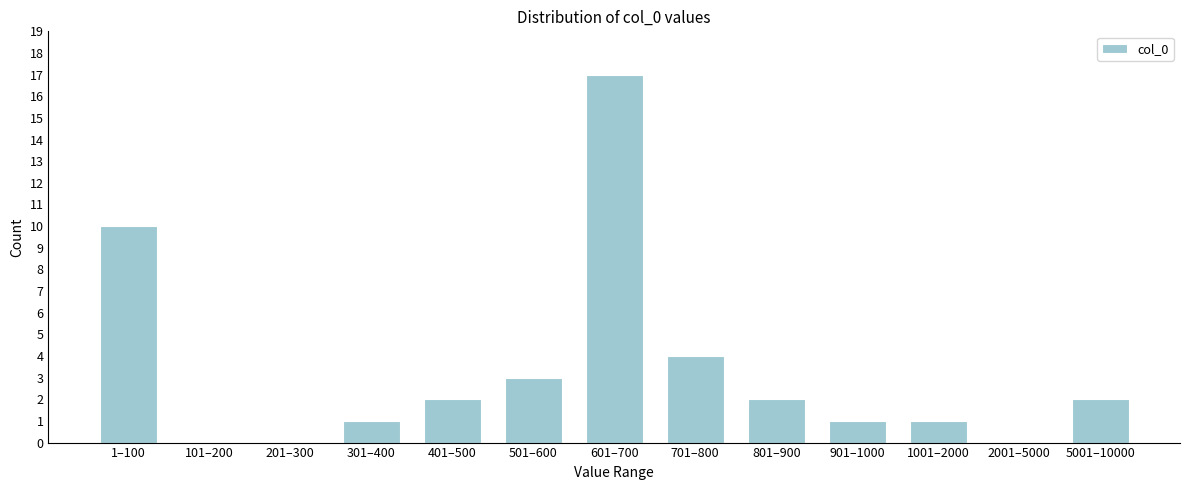

Reading right to left, list all the values displayed in this chart.

5001–10000=2	2001–5000=0	1001–2000=1	901–1000=1	801–900=2	701–800=4	601–700=17	501–600=3	401–500=2	301–400=1	201–300=0	101–200=0	1–100=10